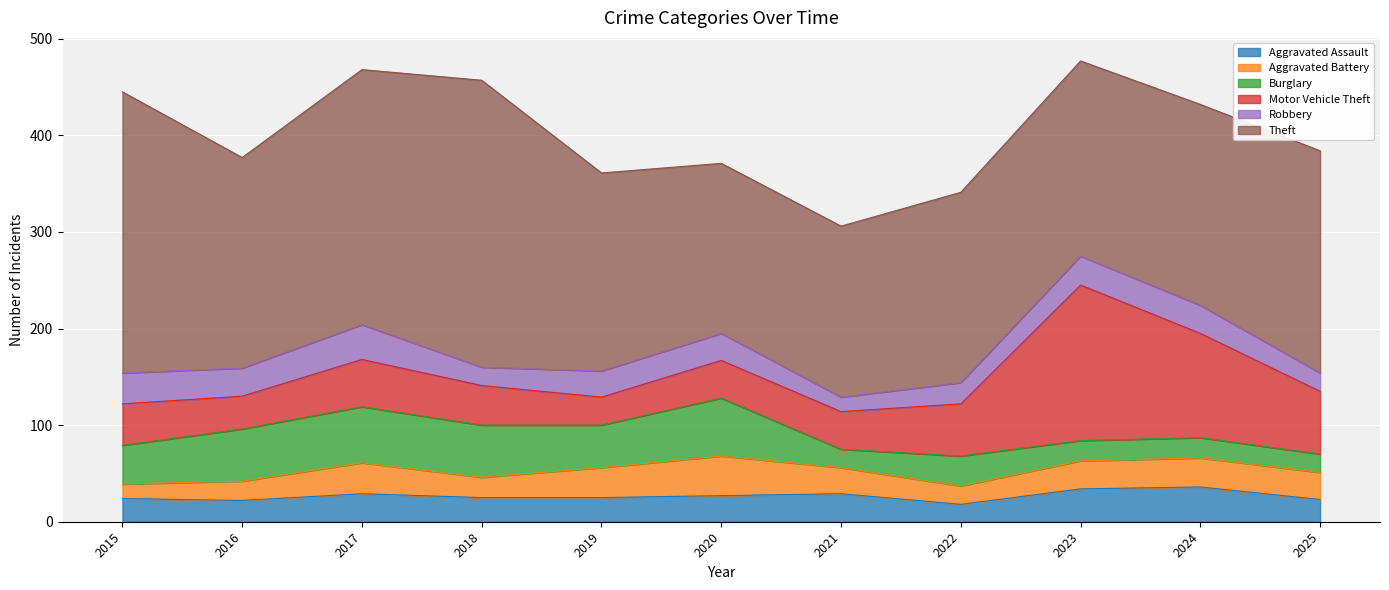

What is the difference between the Theft values at 2023 and 2022?

5